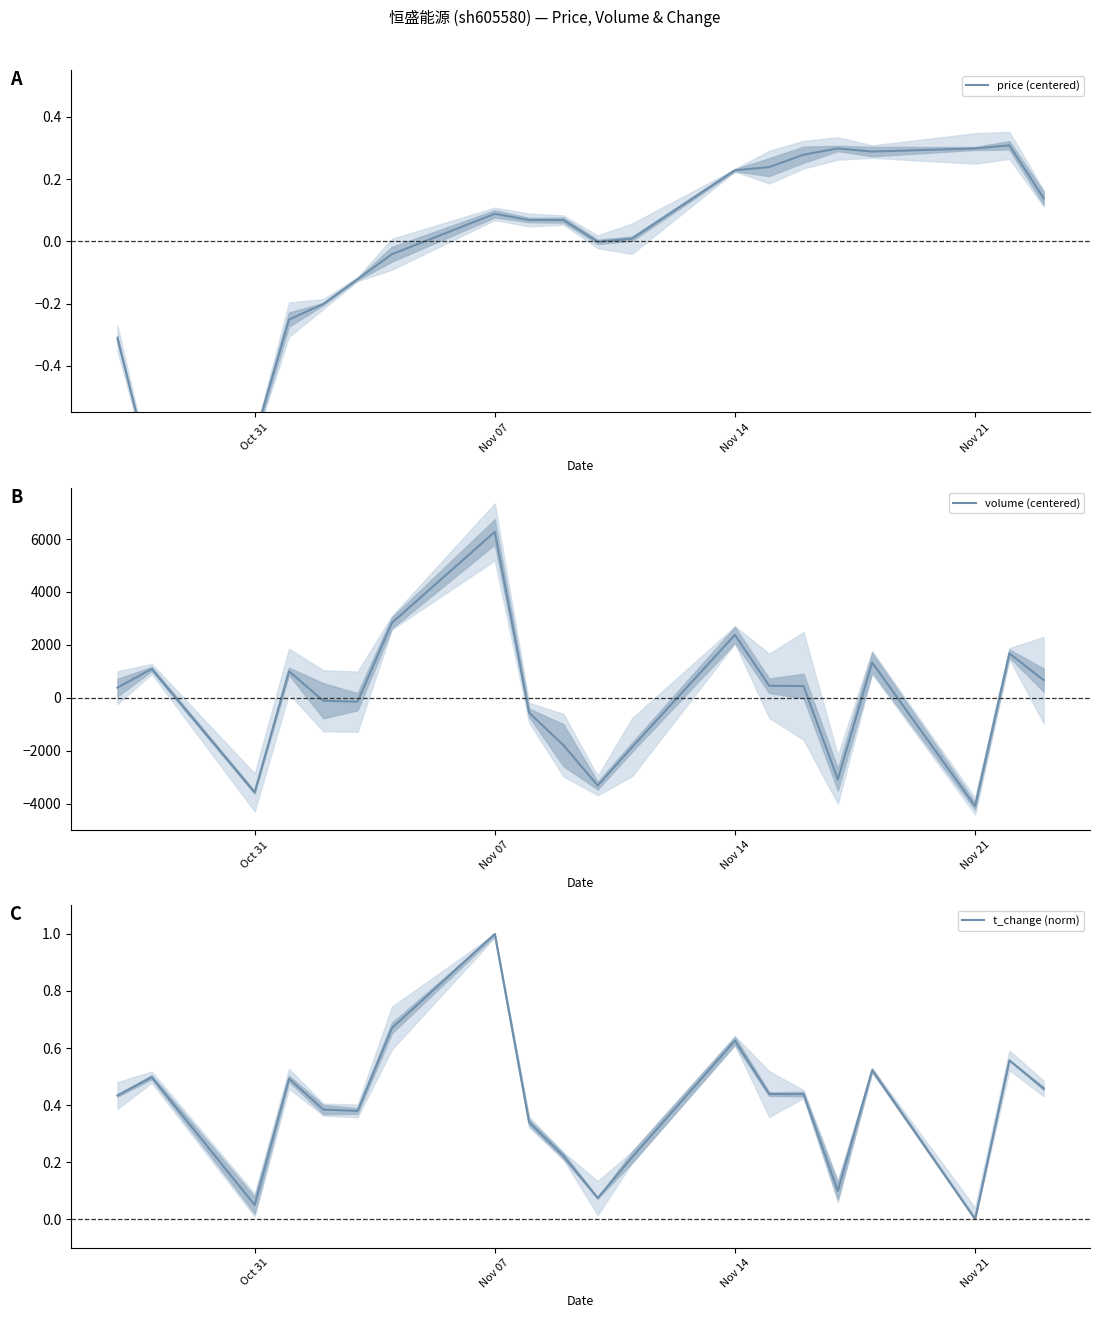

What is the maximum value for volume (centered)?

6272.2